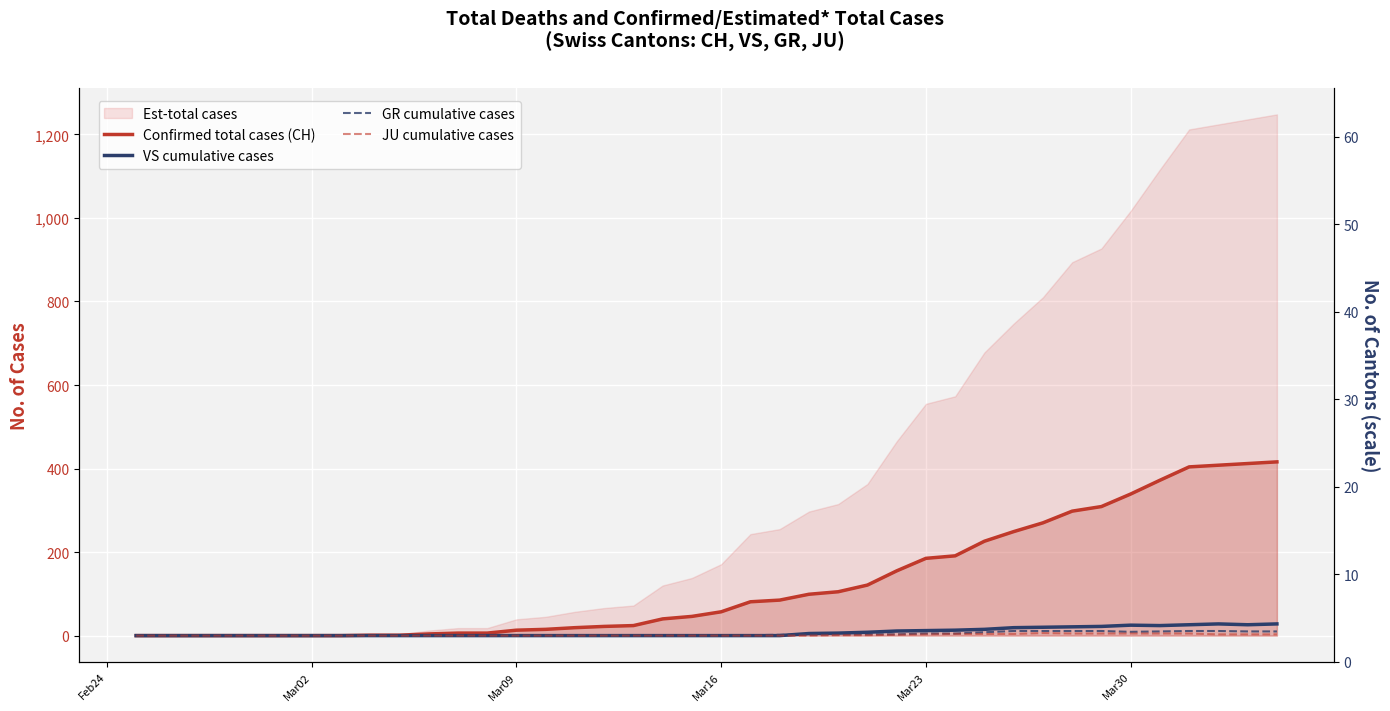

True or false: JU cumulative cases has a value of 3 at 36.

False